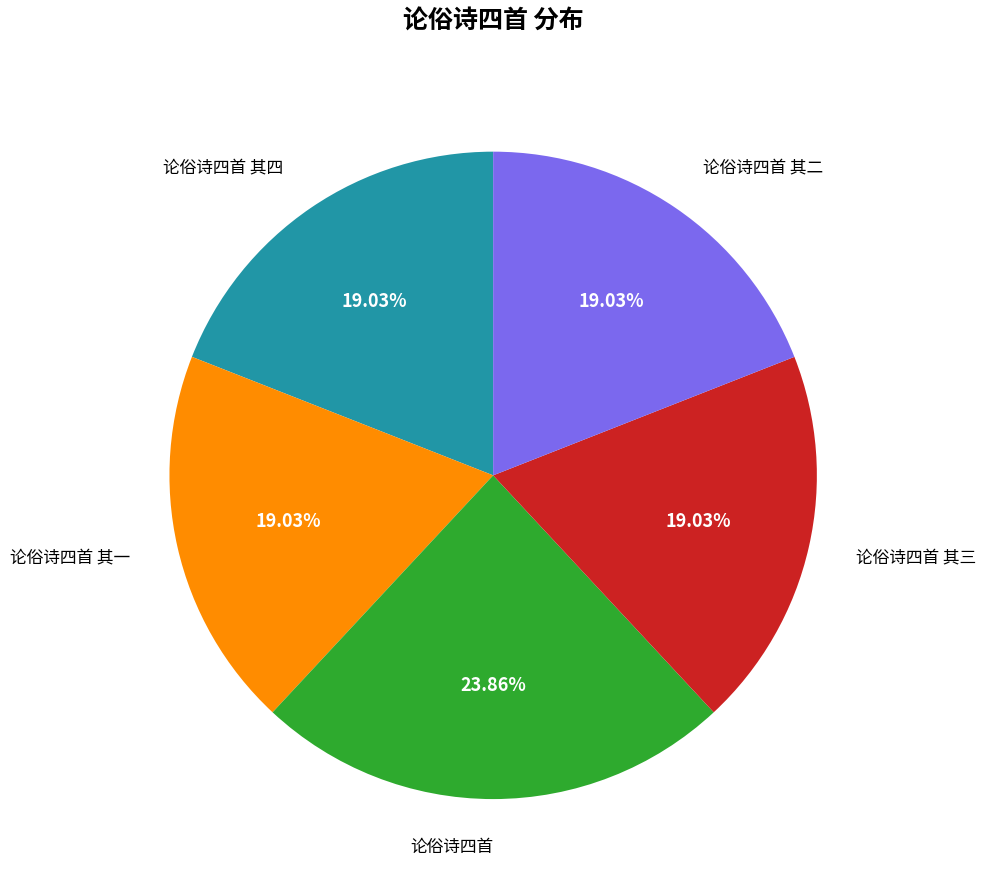

Does any single category account for the majority?

No